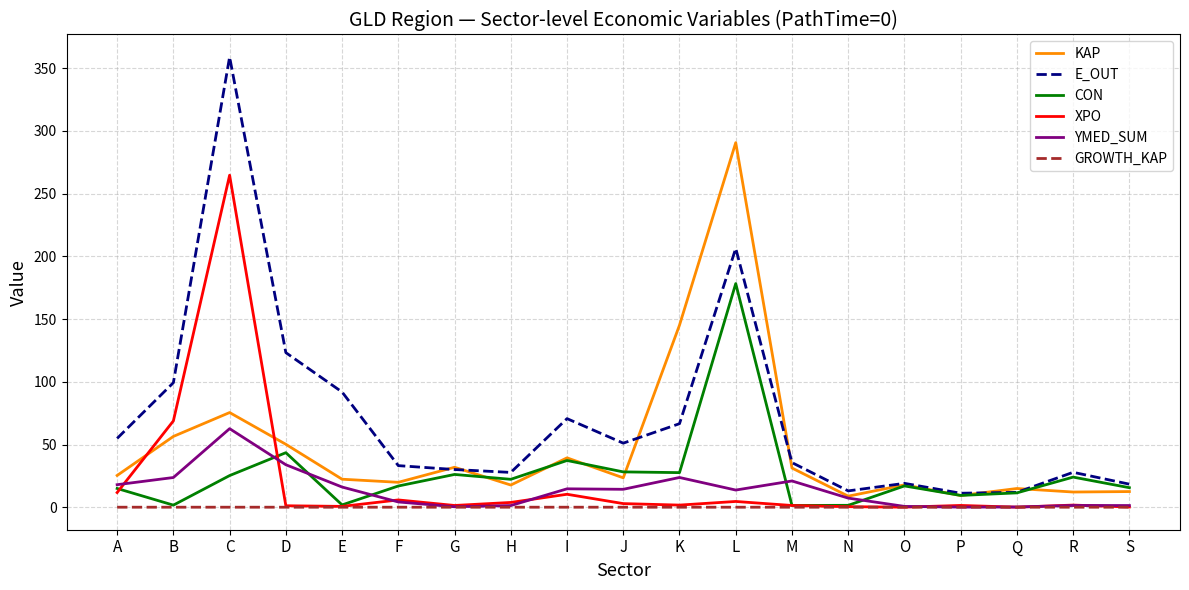

At which label does E_OUT reach its peak?

C